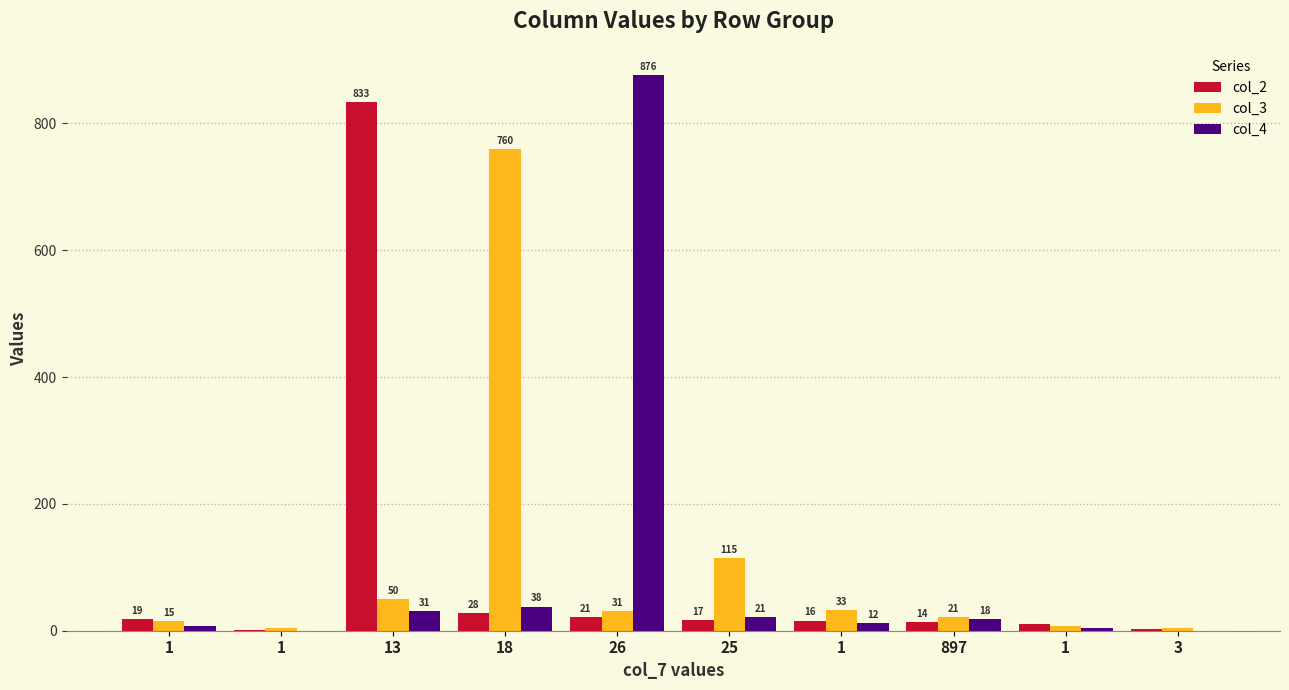

What are all the series names shown in the legend?

col_2, col_3, col_4